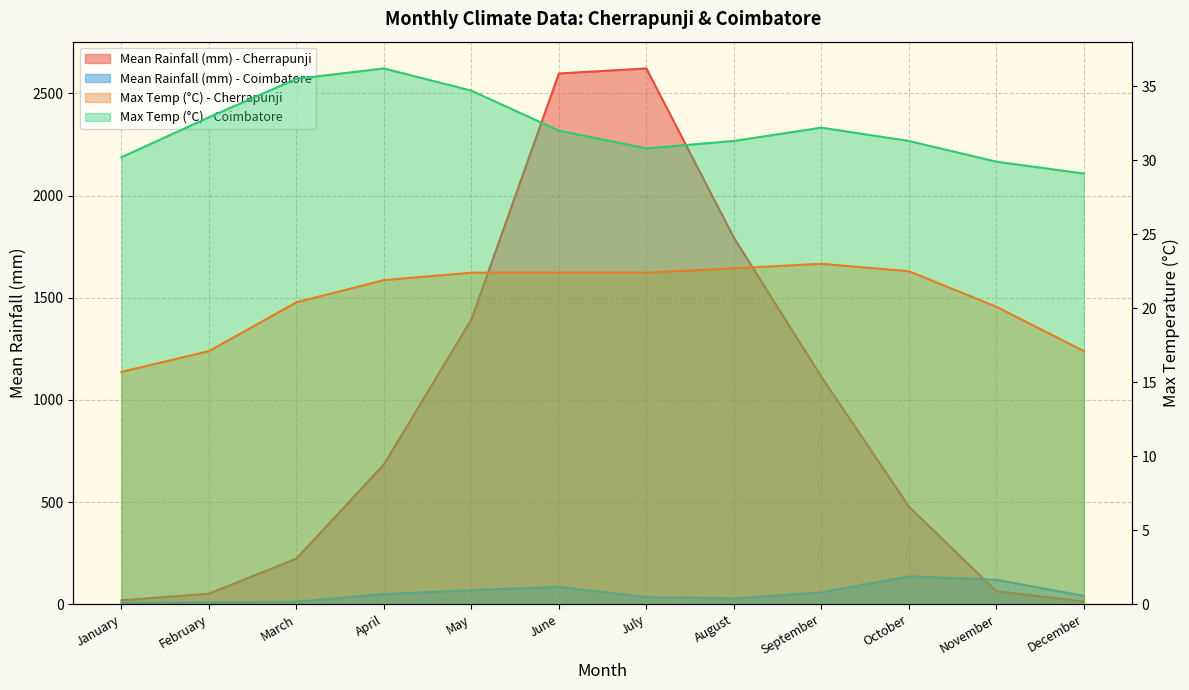

What is the spread (max minus min) of values at April?

662.2